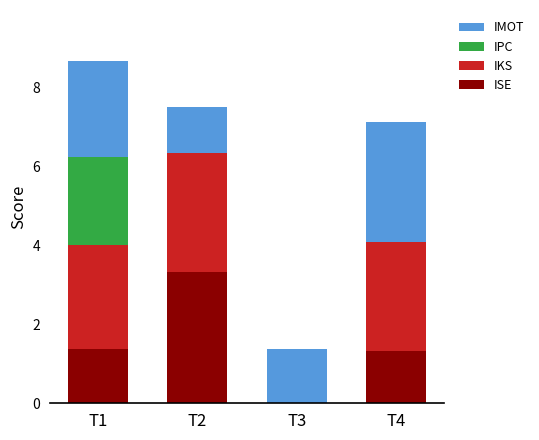

What is the sum of the ISE values at T4 and T1?

2.7